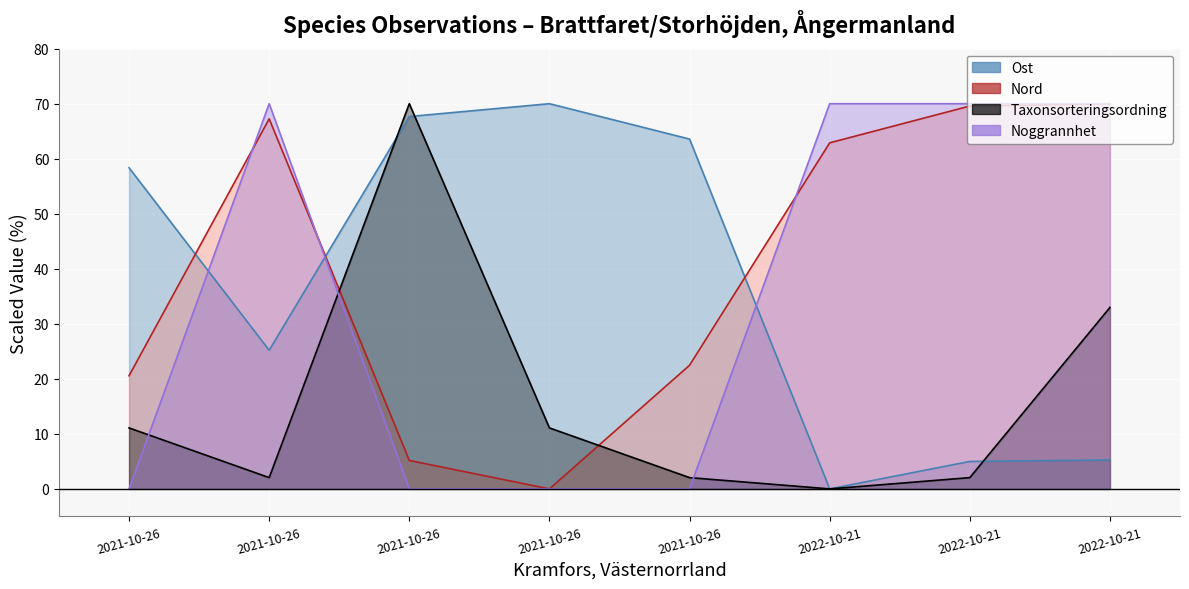

The Nord series shows 69.6 at 2022-10-21. True or false?

True